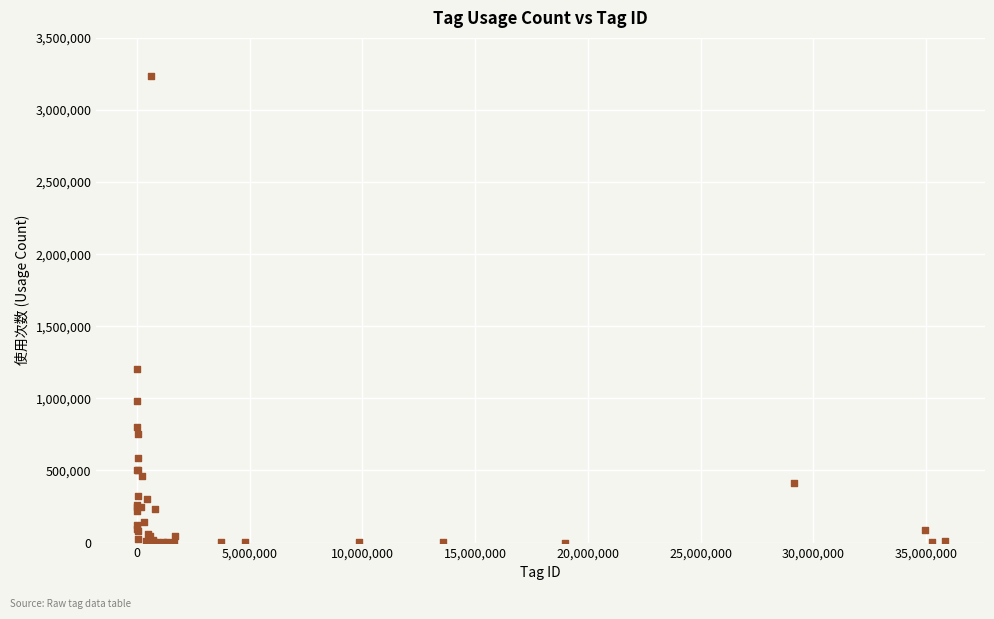

What Y value in the scatter plot is closest to 1618282?

1201706